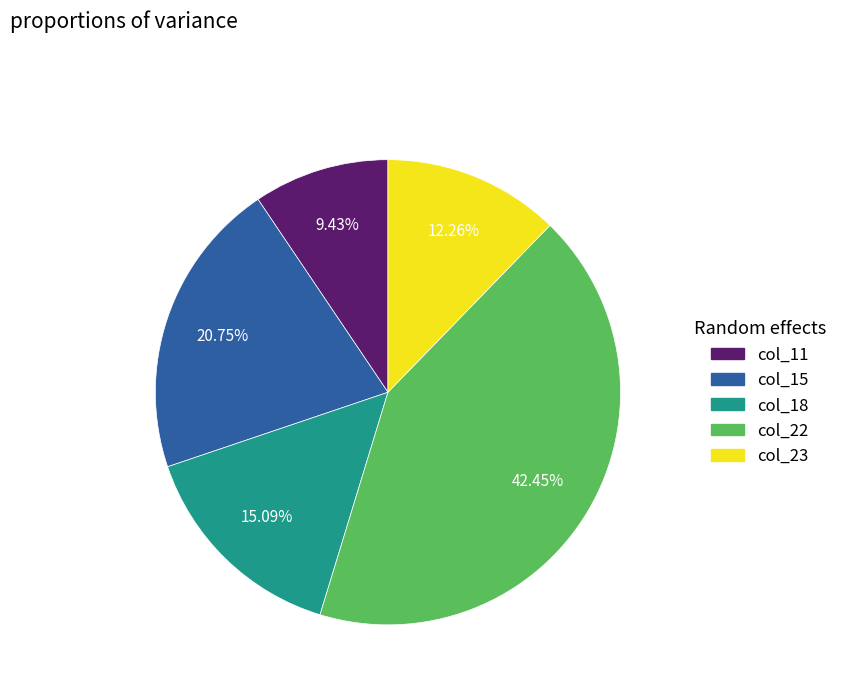

Is col_11 the majority of the pie?

No